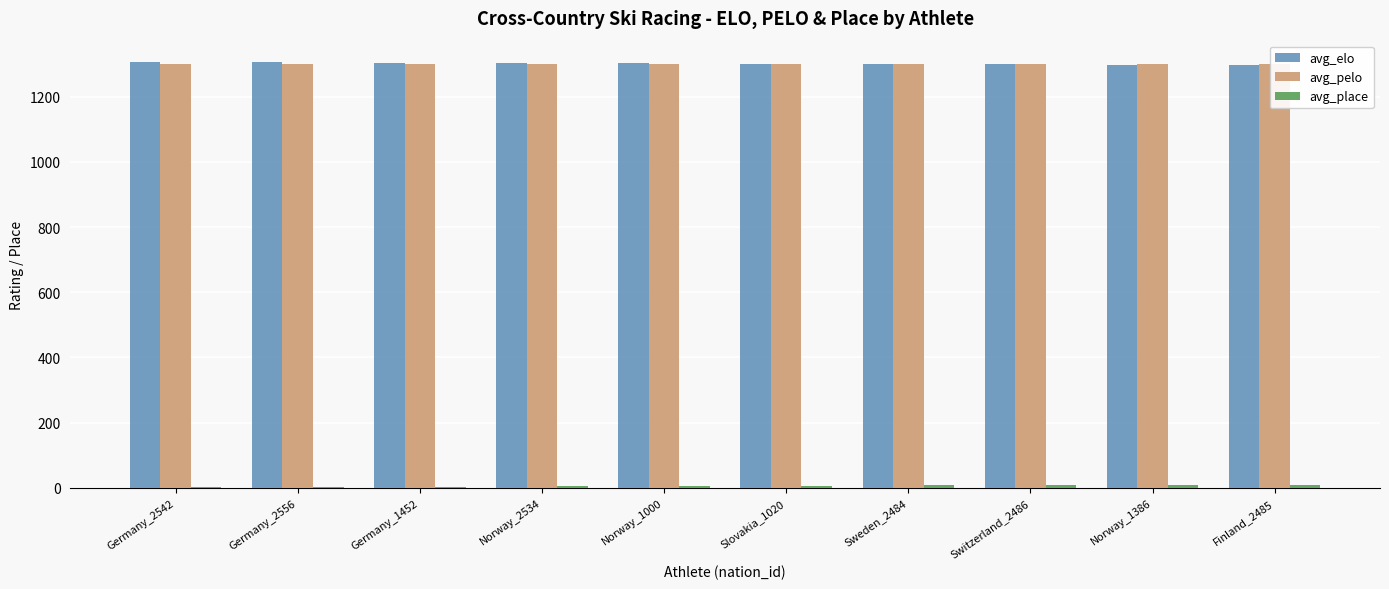

Reading left to right, extract all data points from this chart.

avg_elo: Germany_2542=1307	Germany_2556=1306	Germany_1452=1305	Norway_2534=1304	Norway_1000=1303	Slovakia_1020=1302	Sweden_2484=1301	Switzerland_2486=1300	Norway_1386=1299	Finland_2485=1298
avg_pelo: Germany_2542=1300	Germany_2556=1300	Germany_1452=1300	Norway_2534=1300	Norway_1000=1300	Slovakia_1020=1300	Sweden_2484=1300	Switzerland_2486=1300	Norway_1386=1300	Finland_2485=1300
avg_place: Germany_2542=1	Germany_2556=2	Germany_1452=3	Norway_2534=4	Norway_1000=5	Slovakia_1020=6	Sweden_2484=7	Switzerland_2486=8	Norway_1386=9	Finland_2485=10